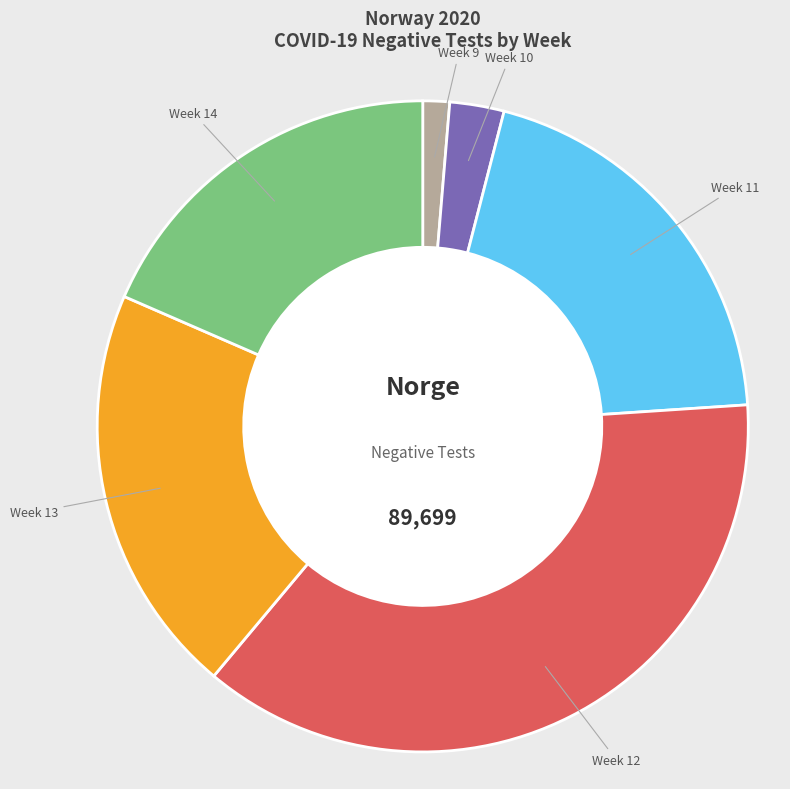

True or false: Week 12 accounts for 47% of the total.

False